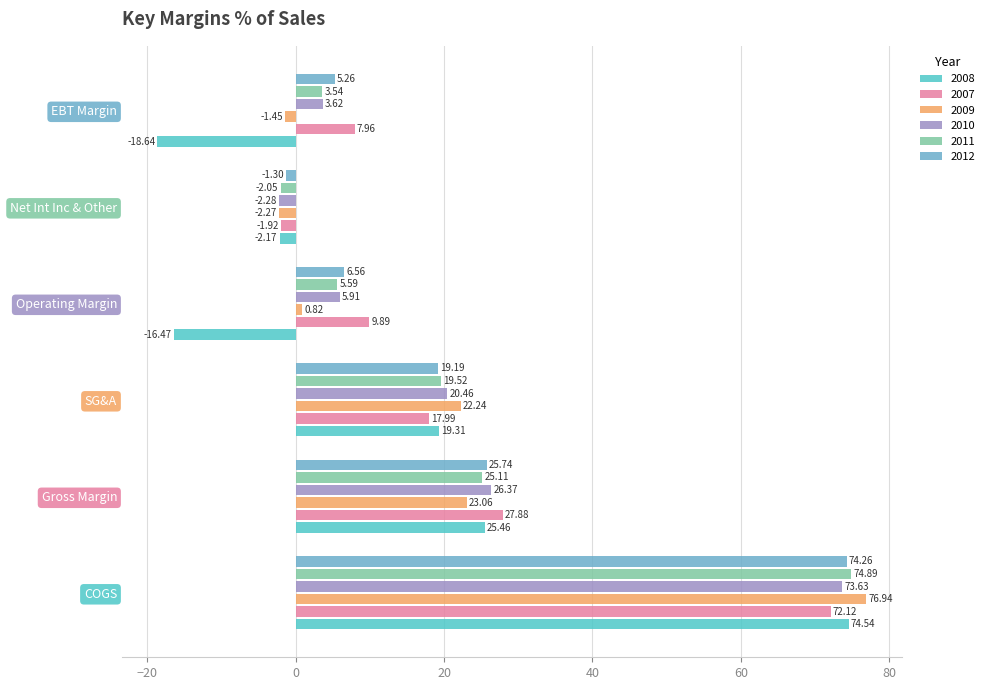

How many values in 2008 are below zero?

3